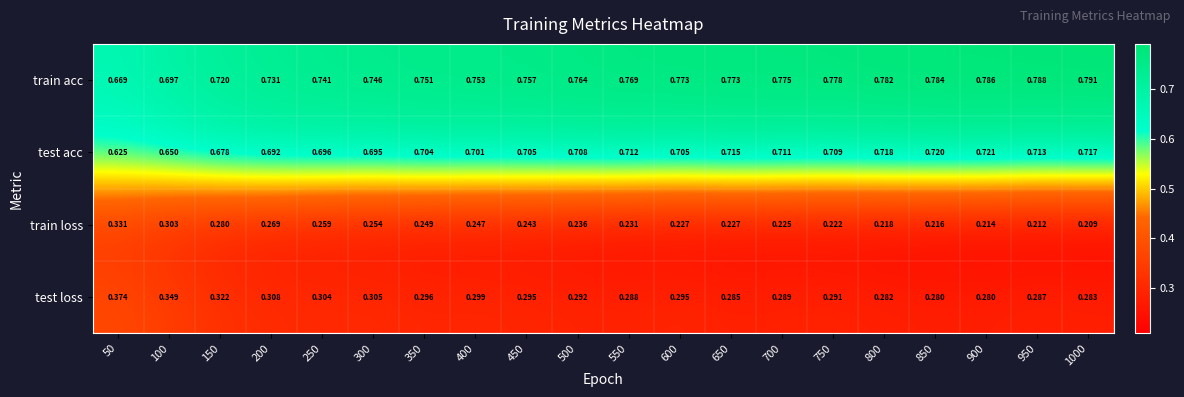

Which series has the largest total across all categories?

train acc